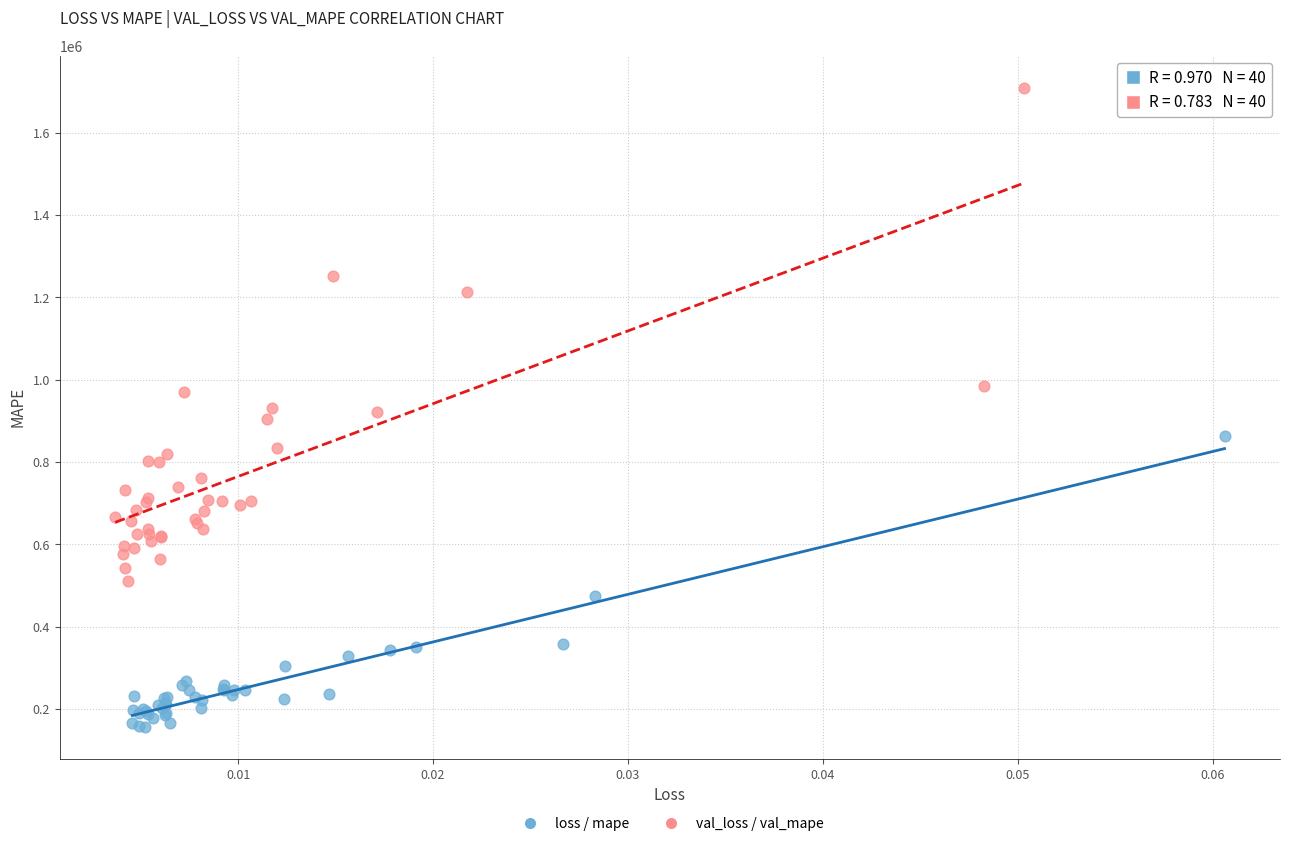

Which series reaches the maximum Y coordinate?

val_loss / val_mape